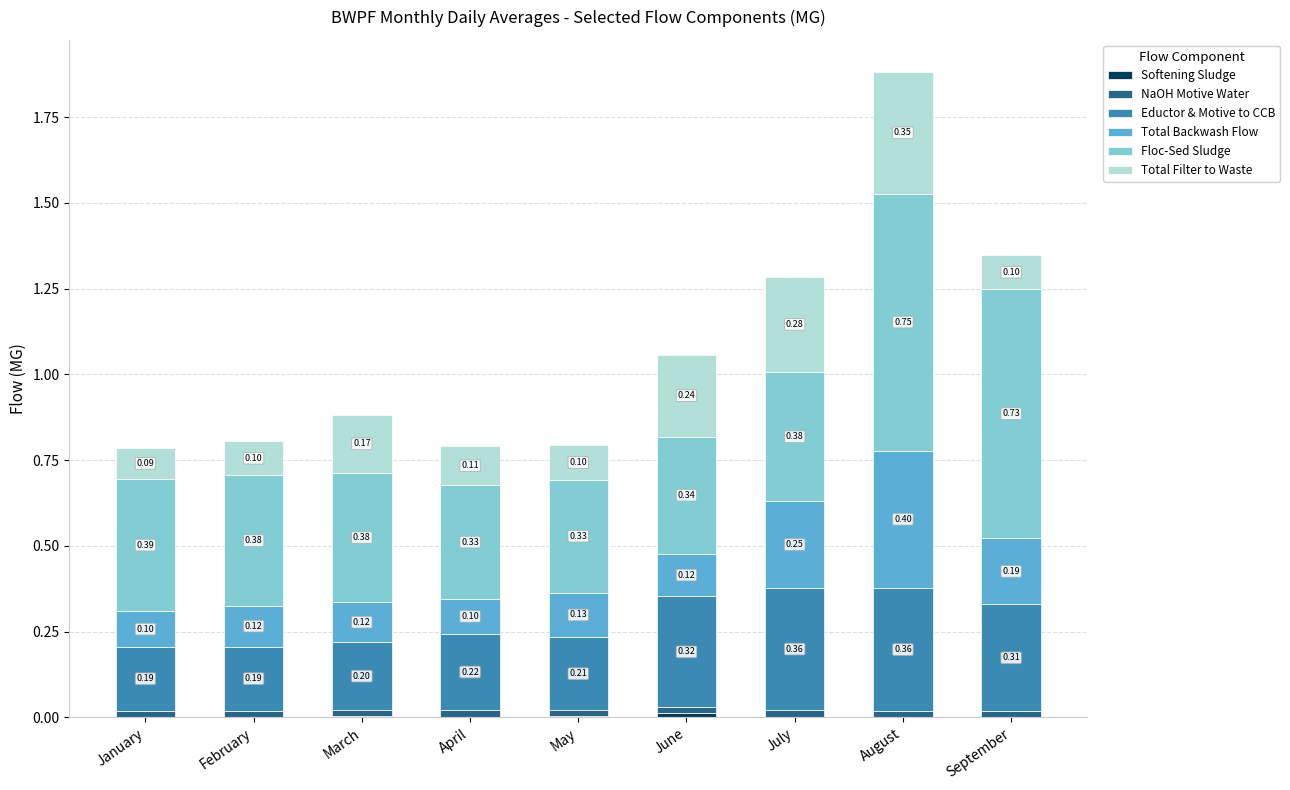

How many series are shown in this chart?

6